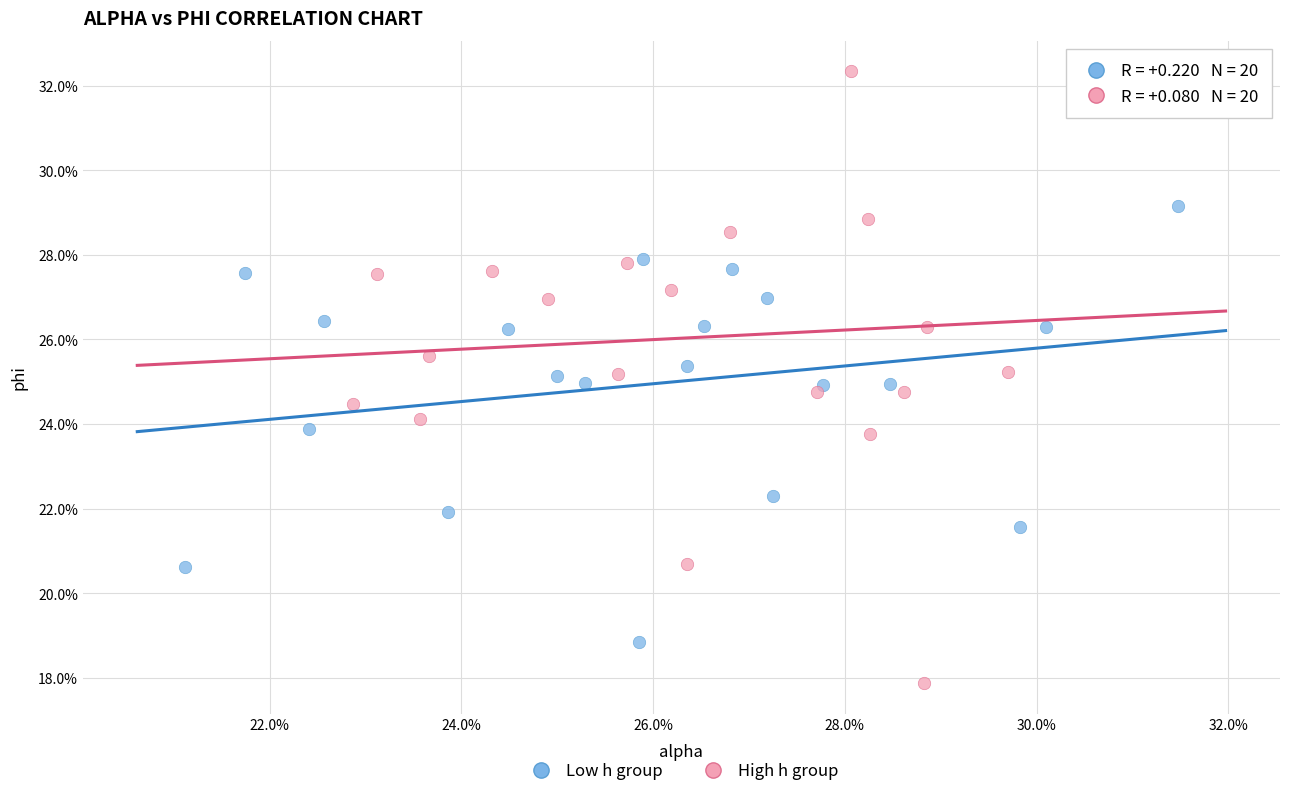

Which series contains the highest Y value?

High h group